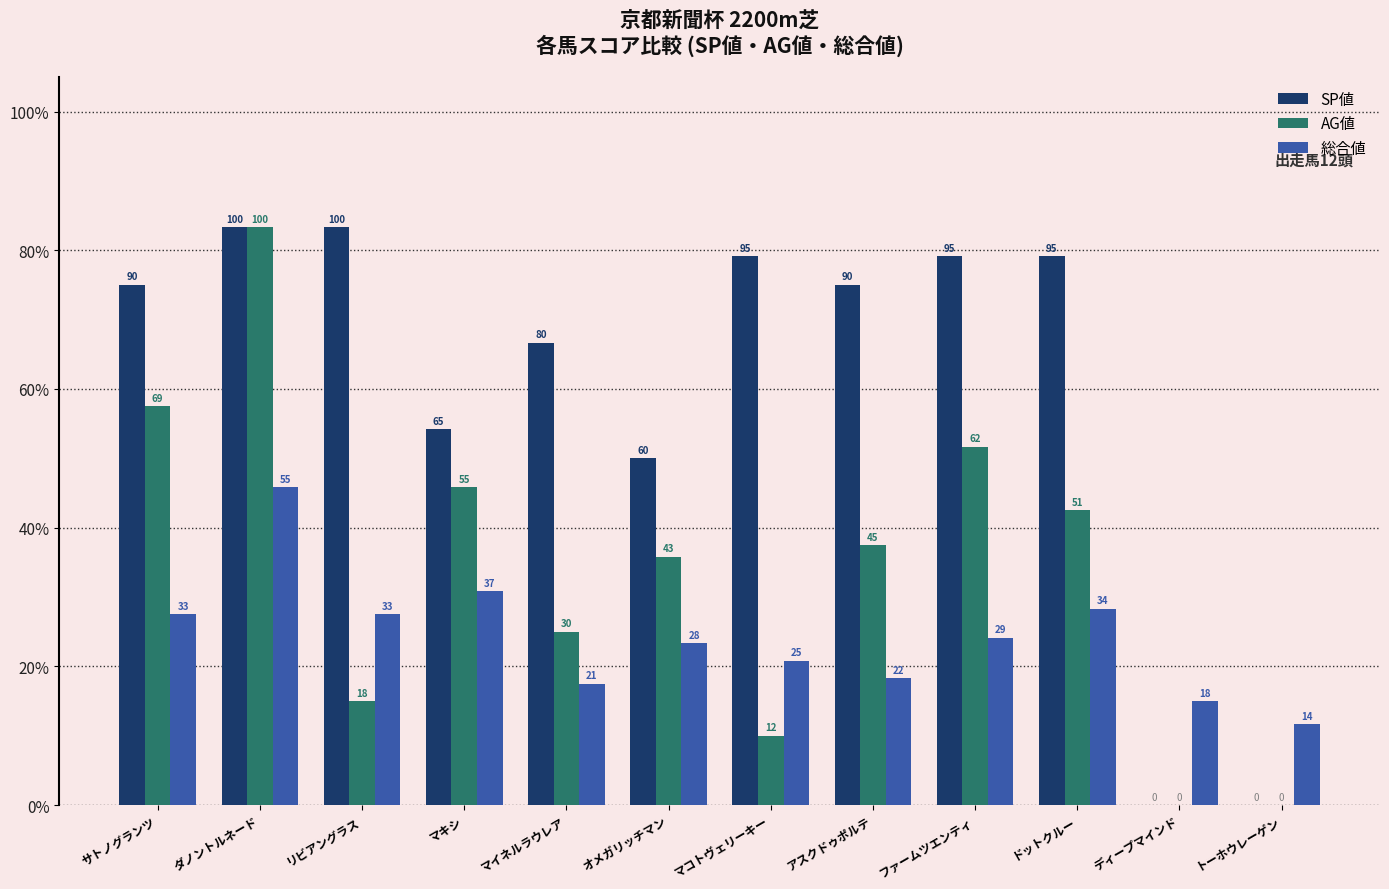

Rank the categories by 総合値 value from lowest to highest.

トーホウレーゲン, ディープマインド, マイネルラウレア, アスクドゥポルテ, マコトヴェリーキー, オメガリッチマン, ファームツエンティ, サトノグランツ, リビアングラス, ドットクルー, マキシ, ダノントルネード